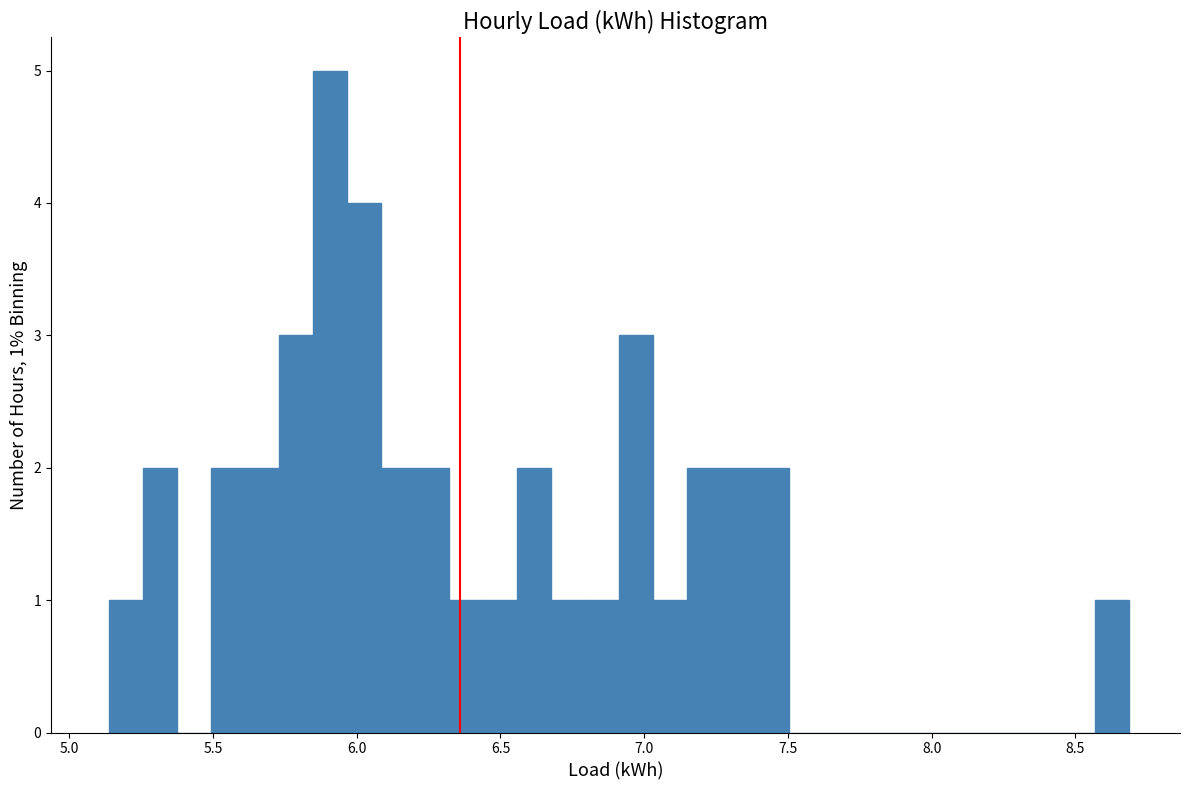

Around what value on the x-axis is the tallest bar? Give the approximate position of its centre, as read against the axis.

5.90